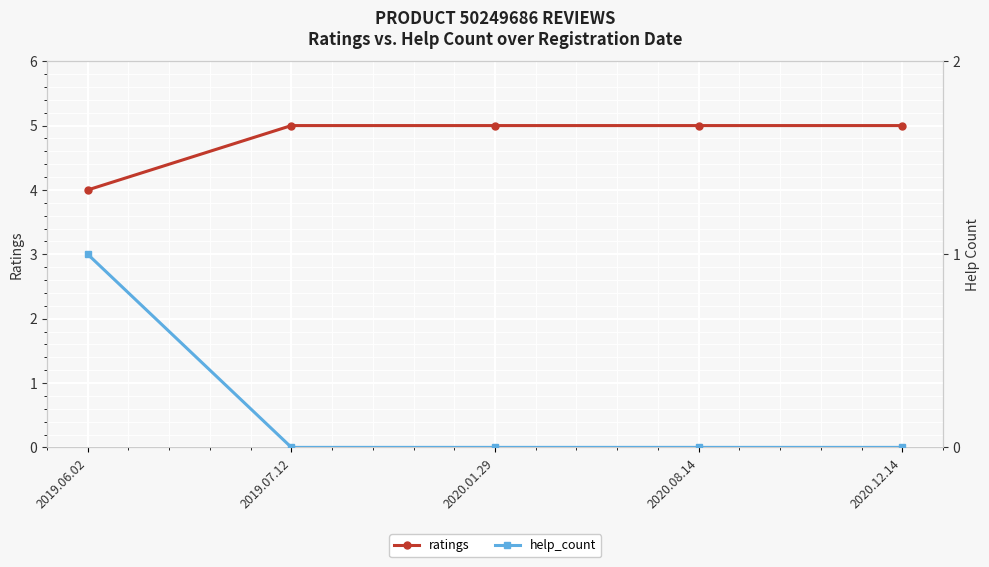

Which has a higher value, 2020.01.29 or 2019.07.12?

2020.01.29